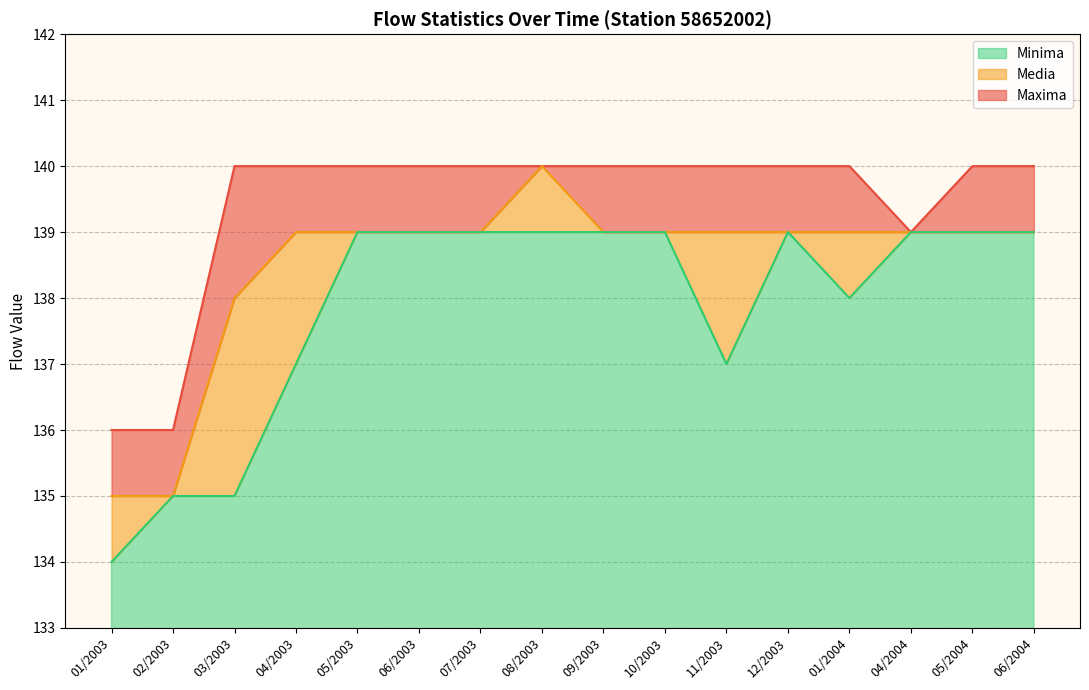

Does the chart have visible grid lines?

Yes